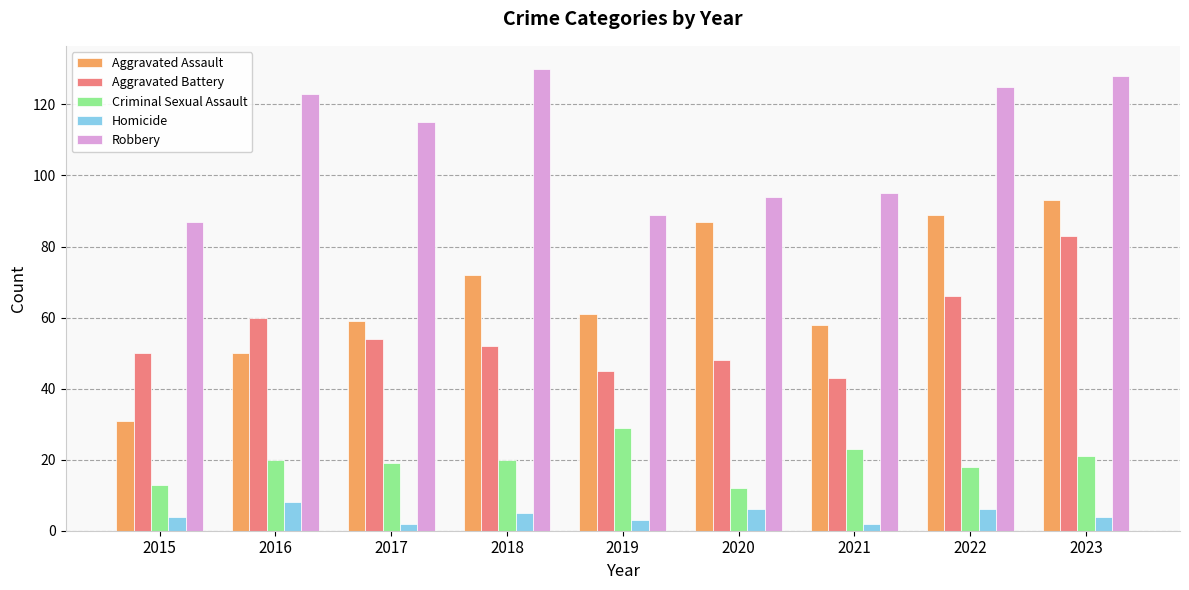

What is the spread (max minus min) of values at 2020?

88